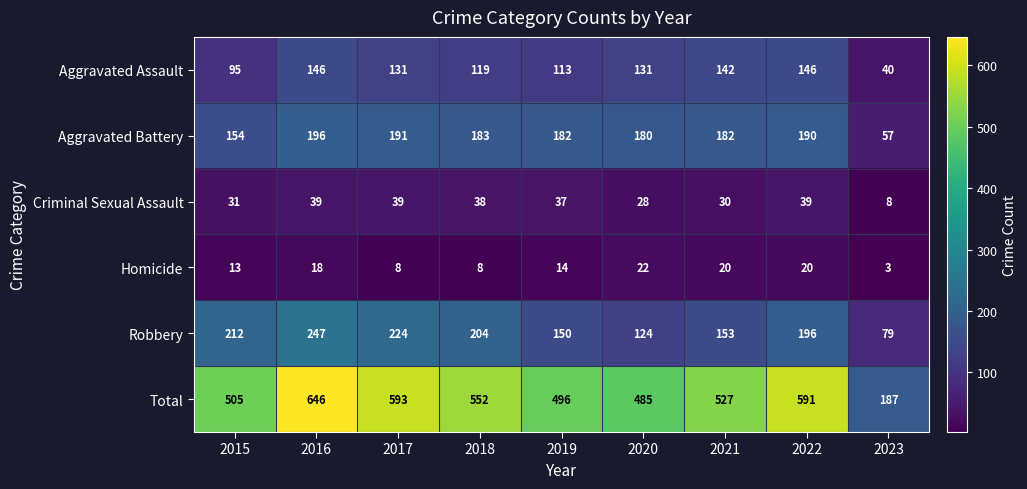

Which series has the largest total across all categories?

Total